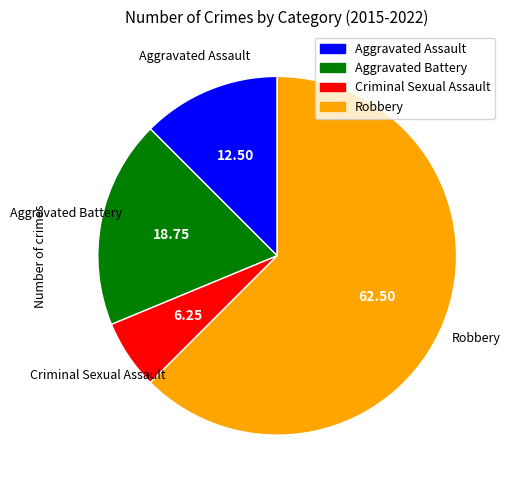

Approximately how many times larger is the value at Robbery compared to Criminal Sexual Assault?

10.0